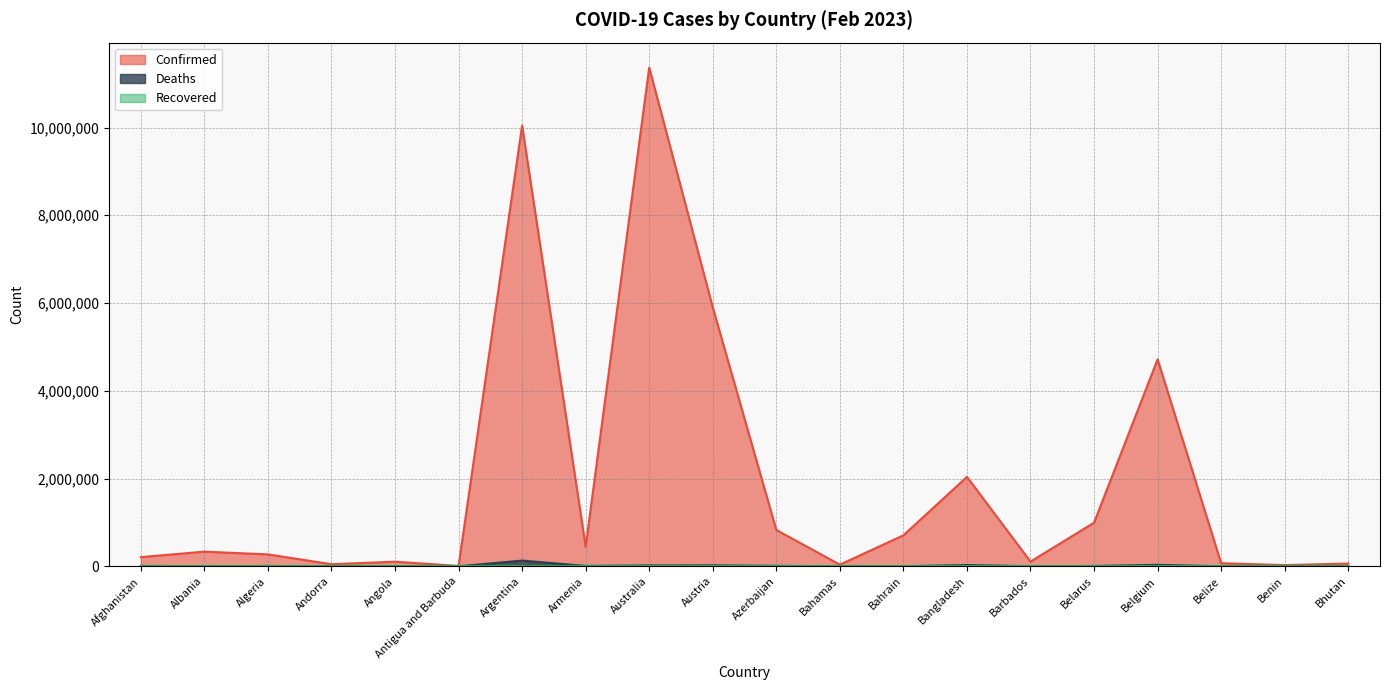

Is the value of Deaths at Afghanistan greater than the value of Confirmed at Belarus?

No